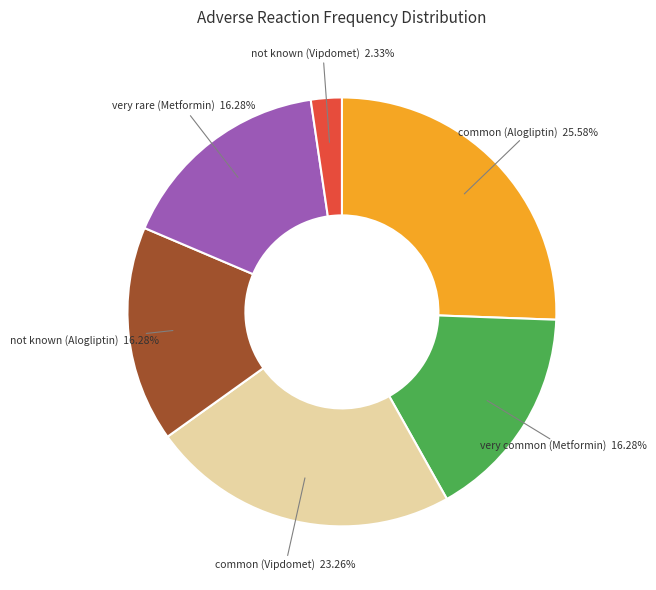

How many slices are in this pie chart?

6